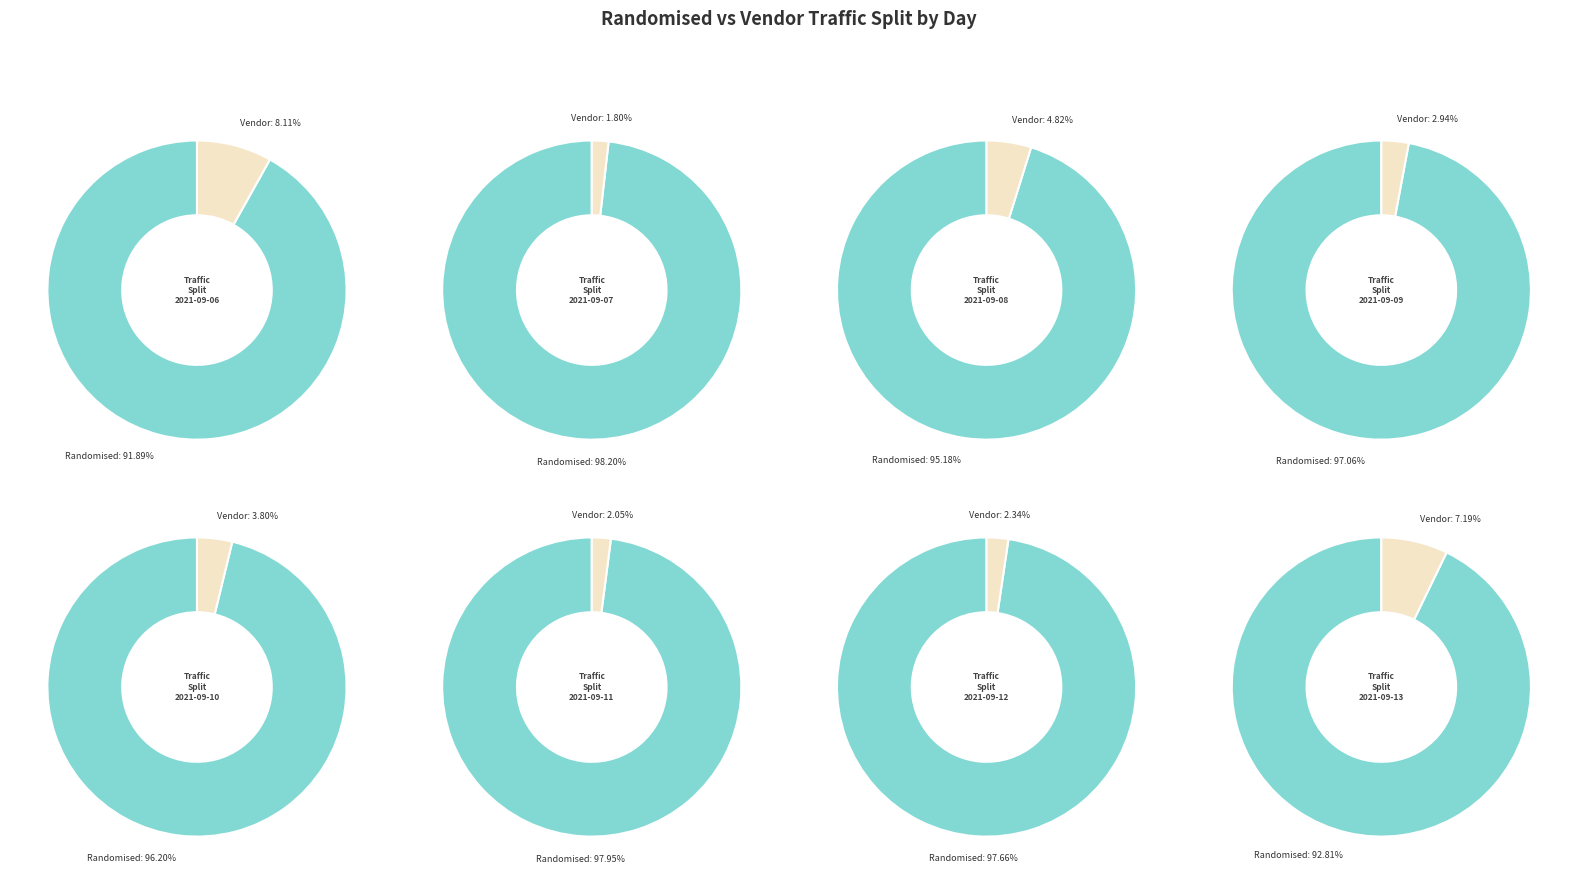

Which slice is the smallest?

2021-09-07